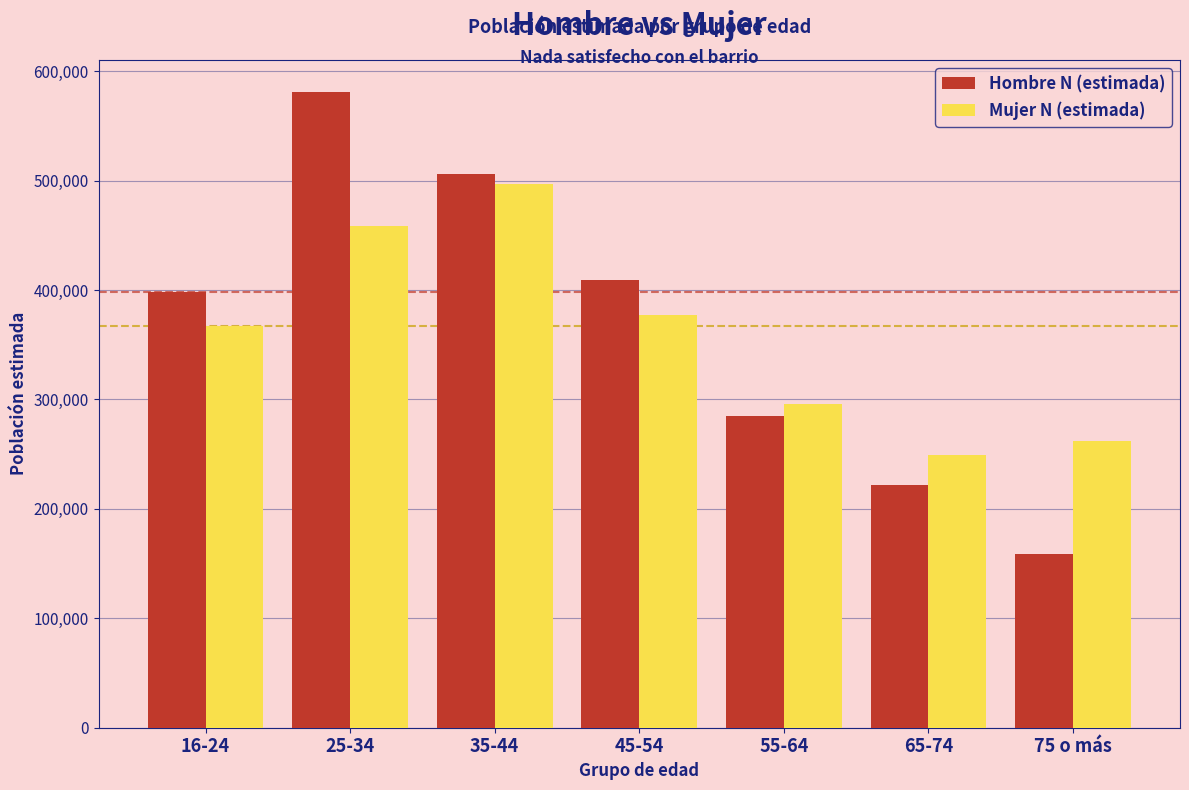

Reading right to left, extract all data points from this chart.

Hombre N (estimada): 75 o más=159136	65-74=221805	55-64=284579	45-54=409269	35-44=505924	25-34=581103	16-24=397890
Mujer N (estimada): 75 o más=262189	65-74=249598	55-64=295892	45-54=376864	35-44=496628	25-34=458313	16-24=367275